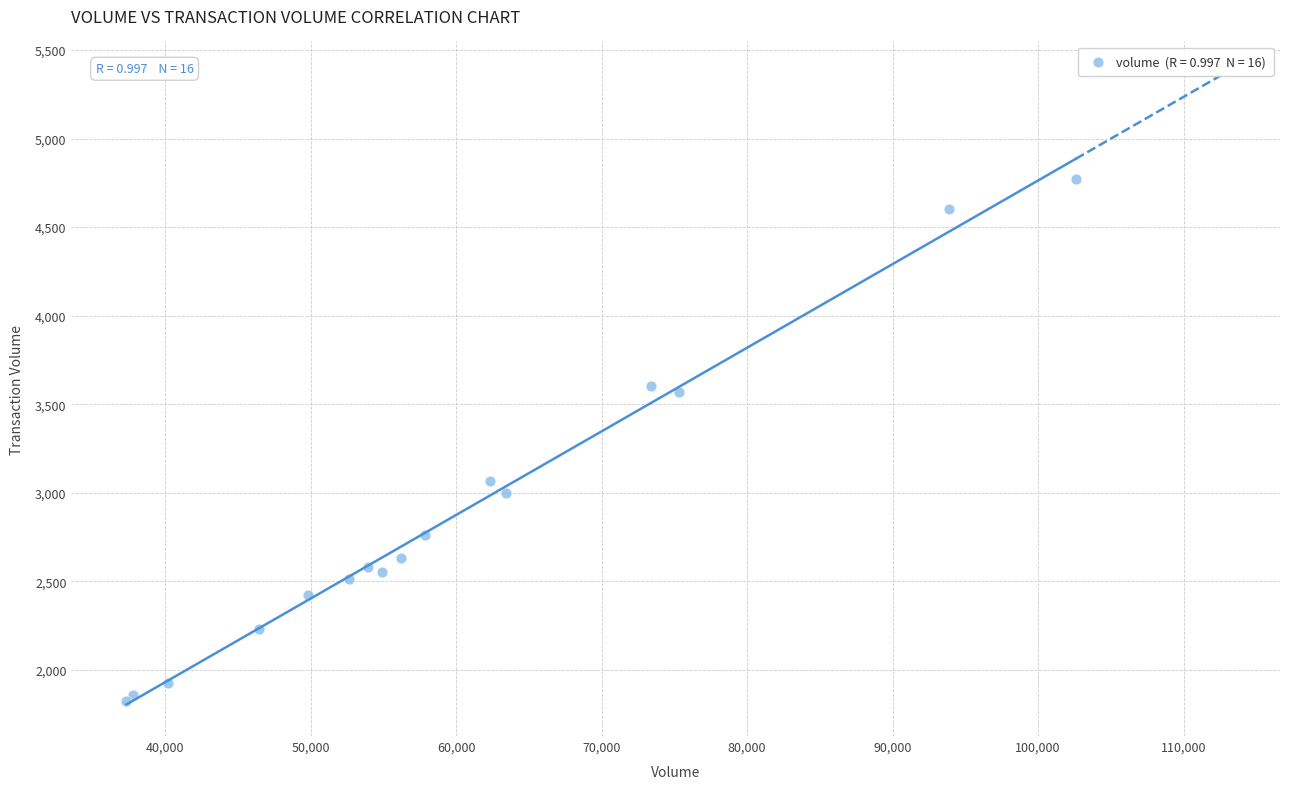

What Y value in the scatter plot is closest to 3297?

3066